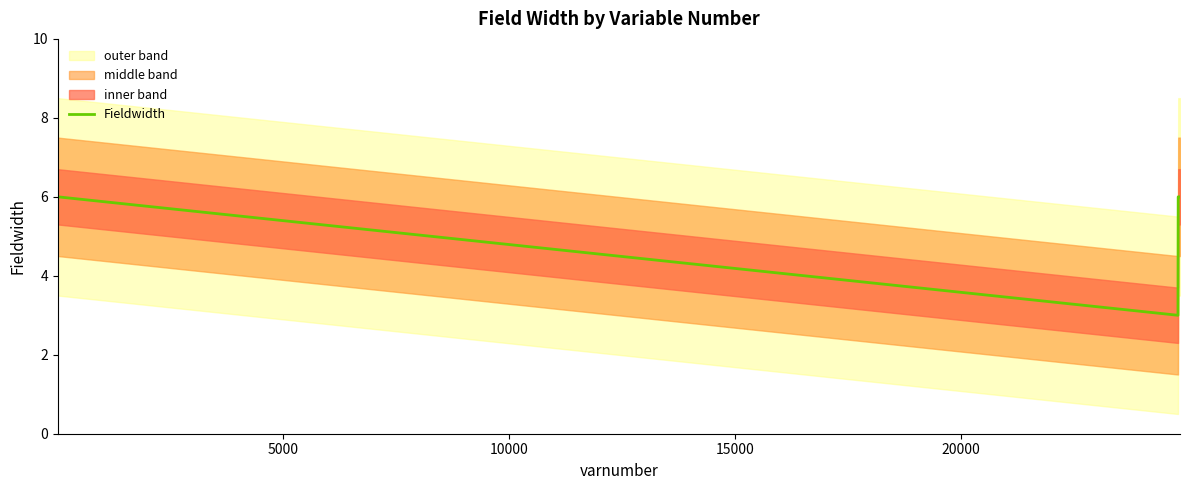

How many lines are shown in the chart?

1